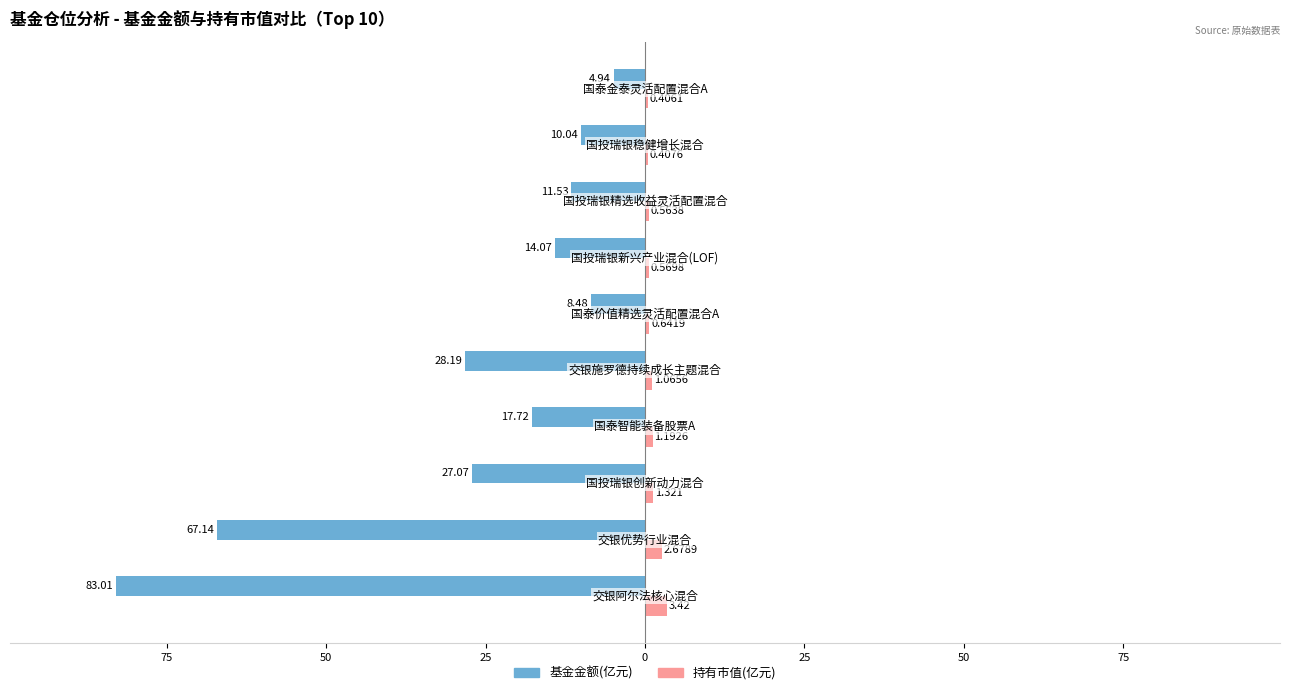

Which series has the widest spread of values?

基金金额(亿元)